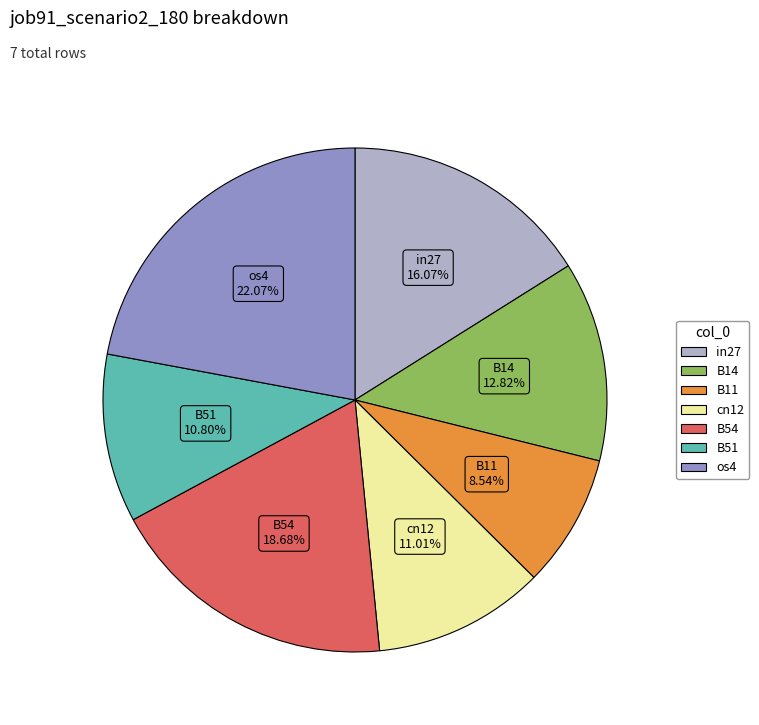

Does any single category account for the majority?

No